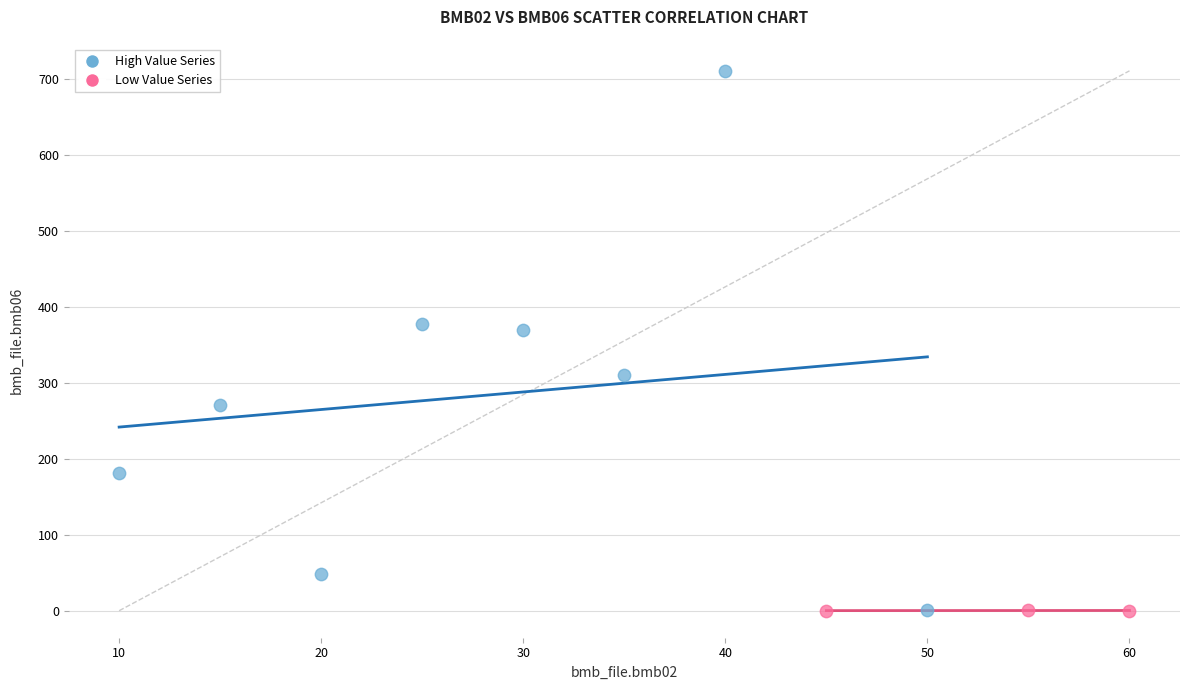

Which series reaches the maximum Y coordinate?

High Value Series